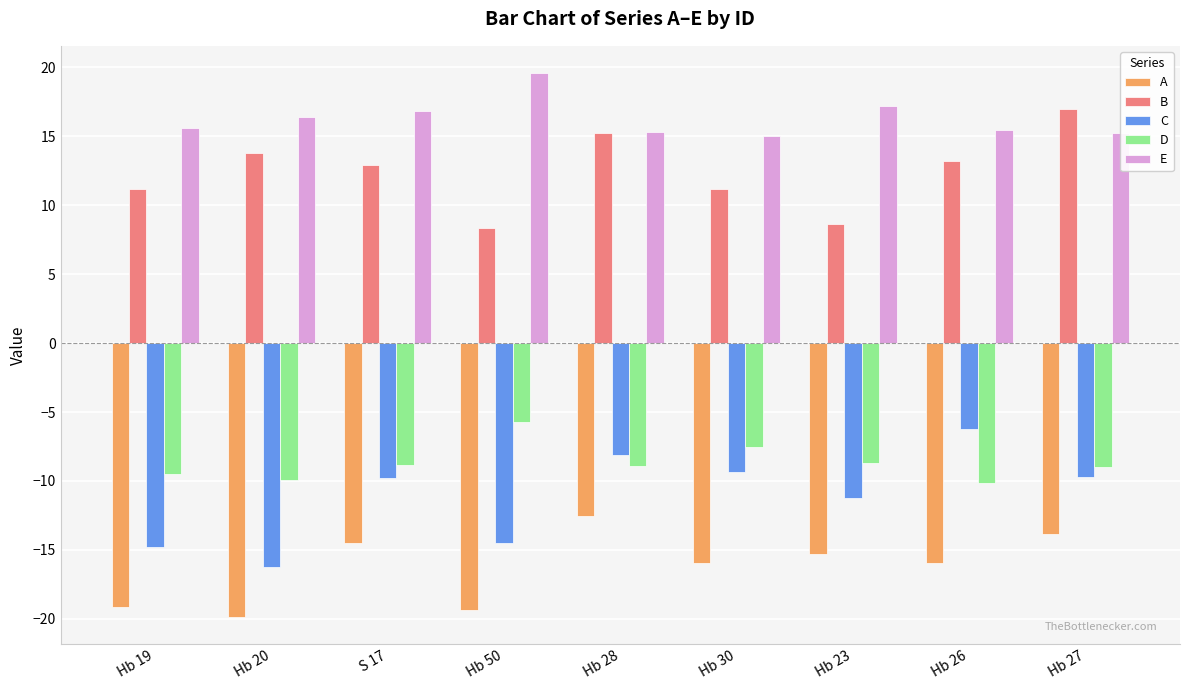

At which label does A first exceed -15?

S 17